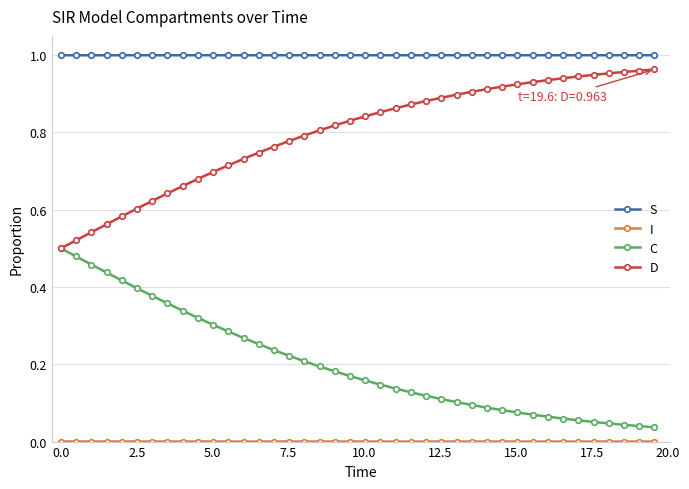

Which series has the largest total across all categories?

S